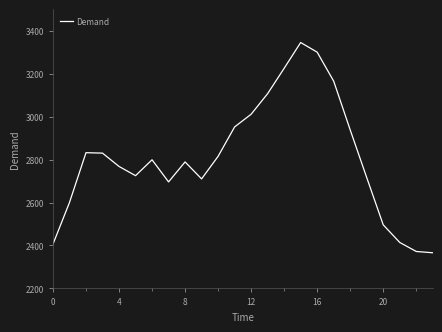

What is the minimum value shown in the chart?

2366